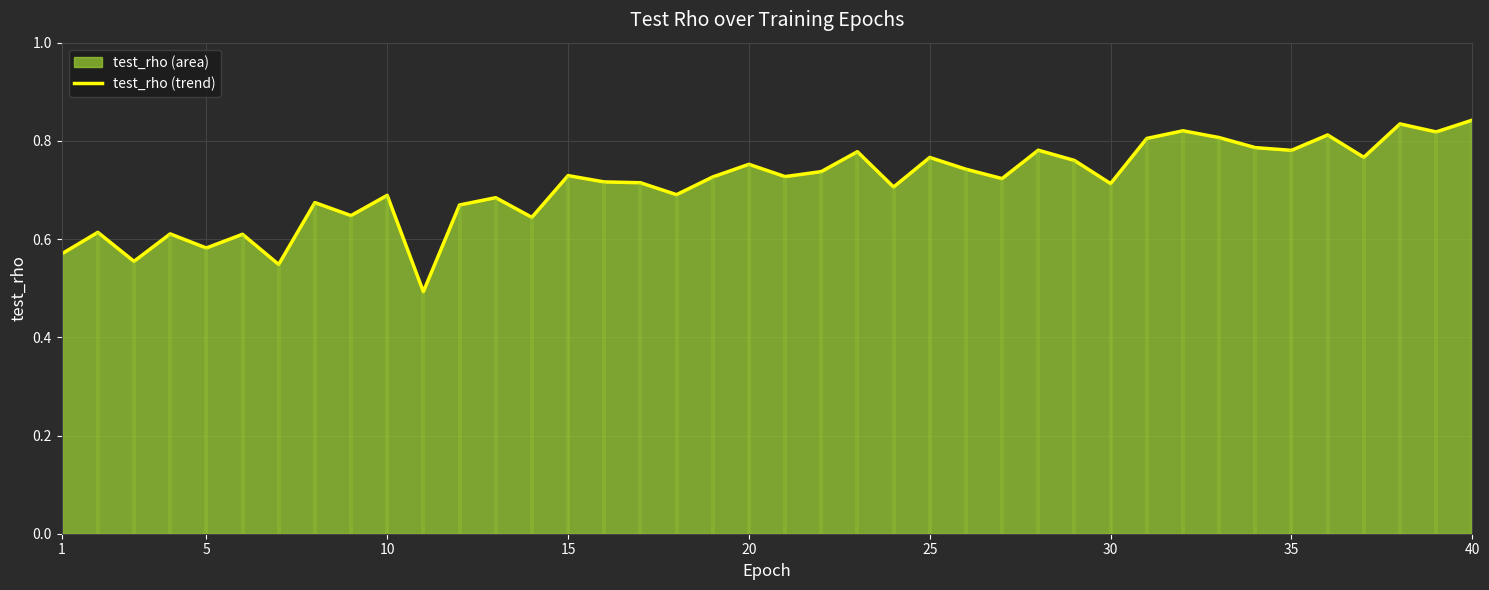

The value of test_rho (trend) at 25 is 0.2. True or false?

False